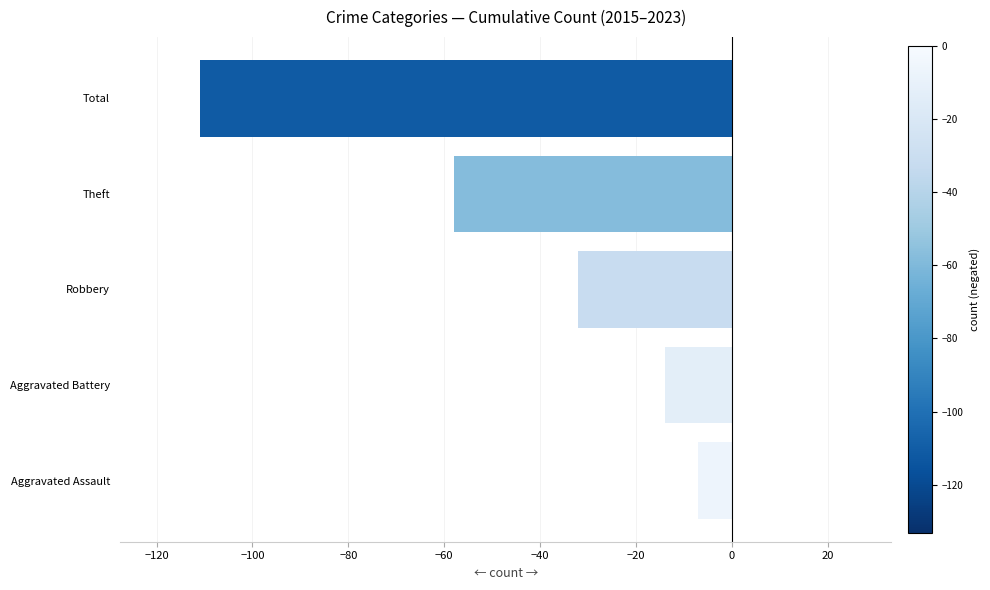

Which has a higher value, Aggravated Battery or Robbery?

Aggravated Battery